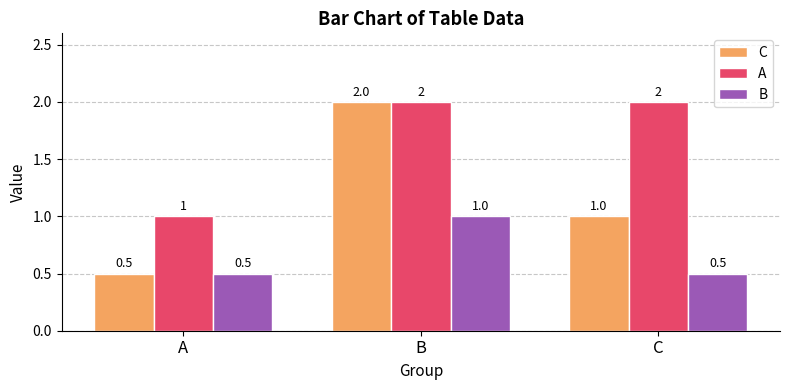

Reading left to right, transcribe all the data shown in this chart.

C: 0.5	2.0	1.0
A: 1.0	2.0	2.0
B: 0.5	1.0	0.5